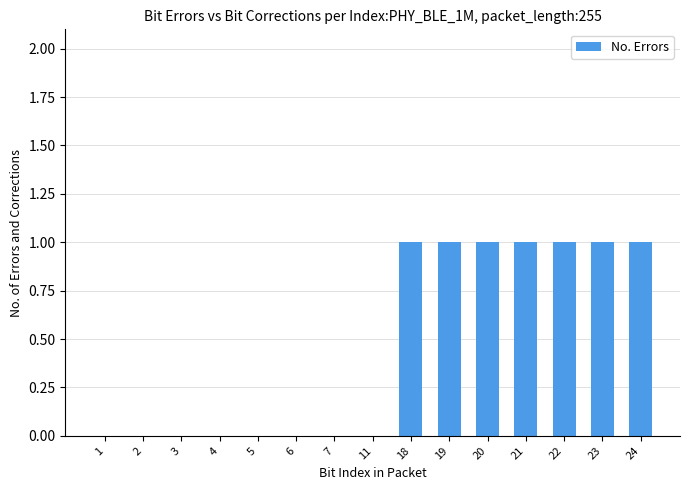

What is the ratio of the value at 18 to the value at 21?

1.0